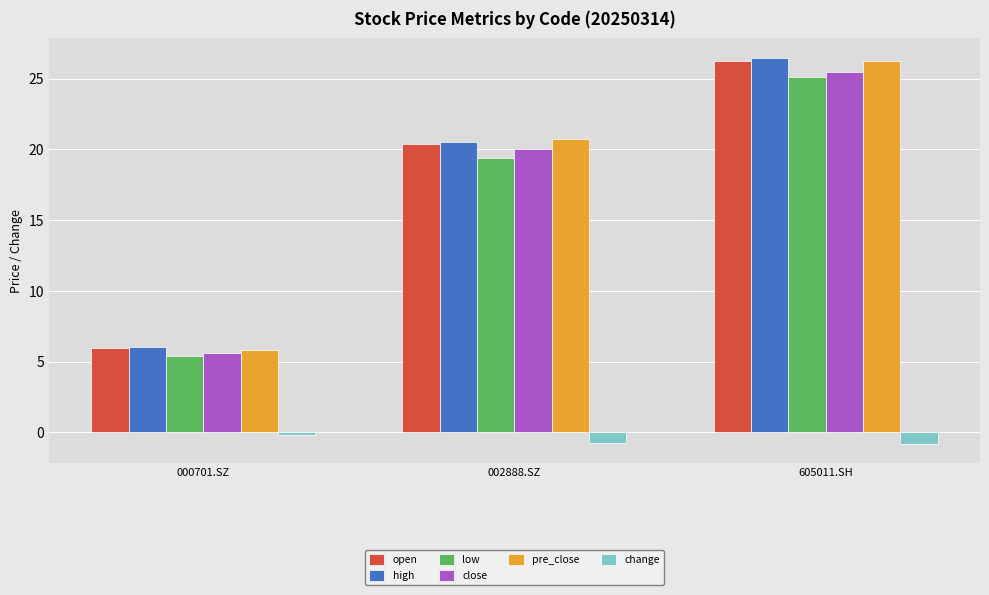

Rank the categories by high value from highest to lowest.

605011.SH, 002888.SZ, 000701.SZ